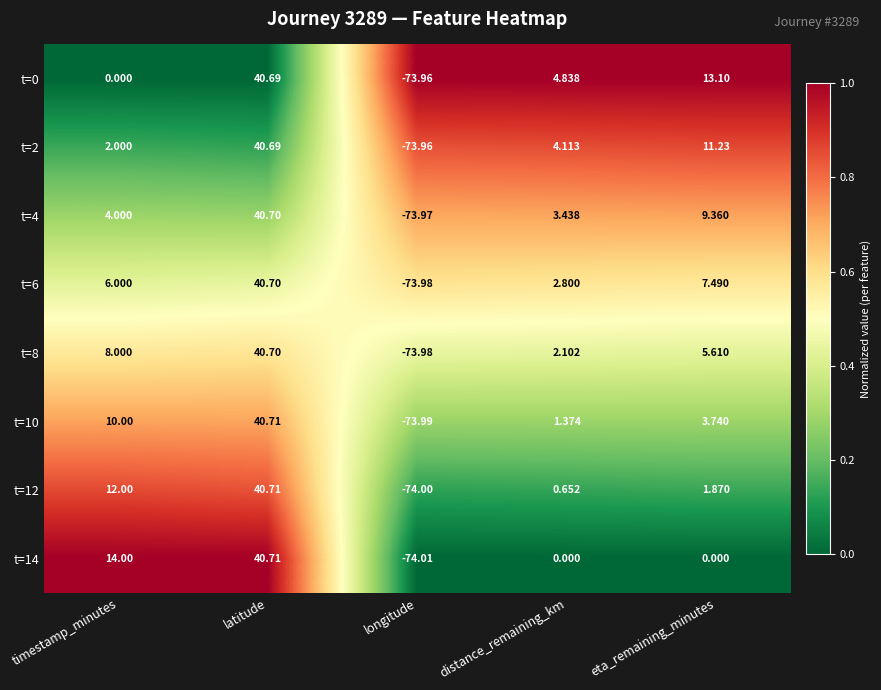

Is the value of t=12 at eta_remaining_minutes greater than the value of t=10 at longitude?

Yes